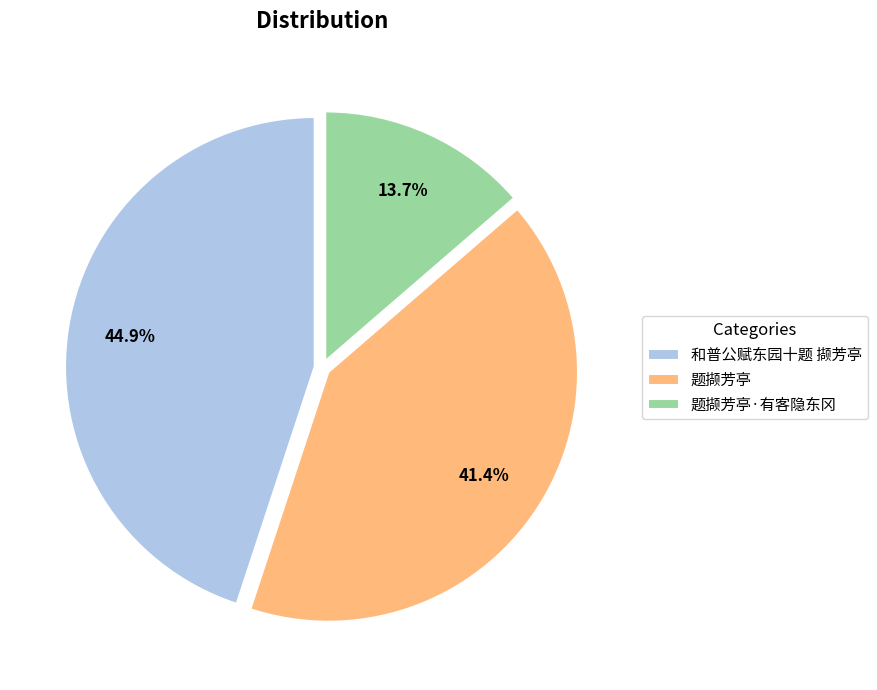

Is there any slice that represents more than half of the pie?

No